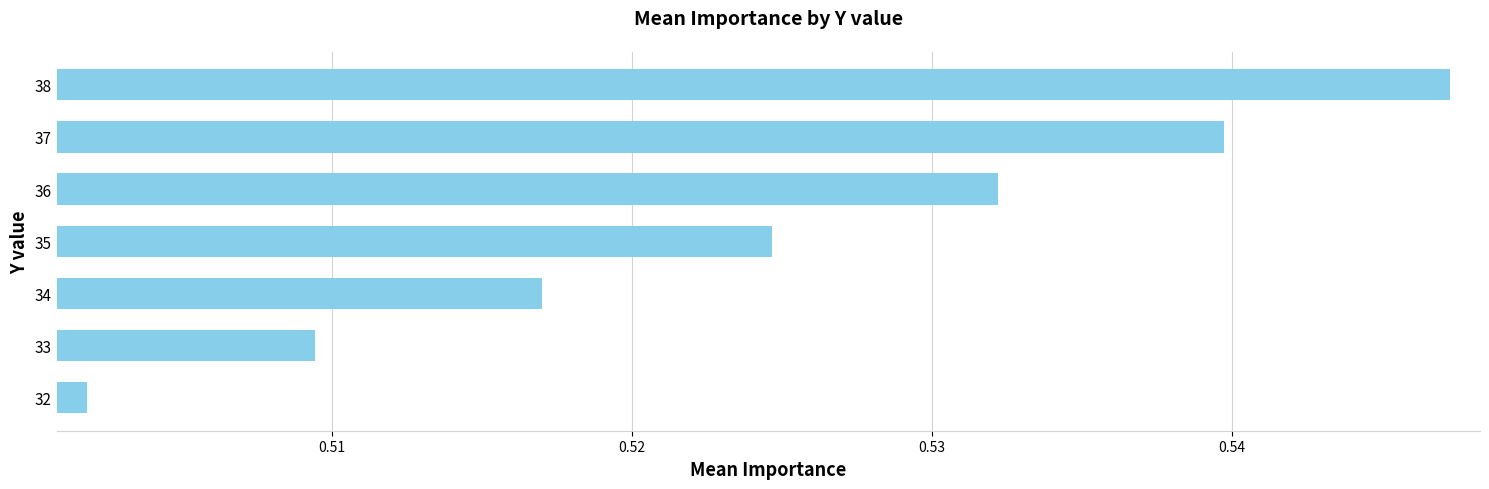

Between 38 and 37, which is larger?

38